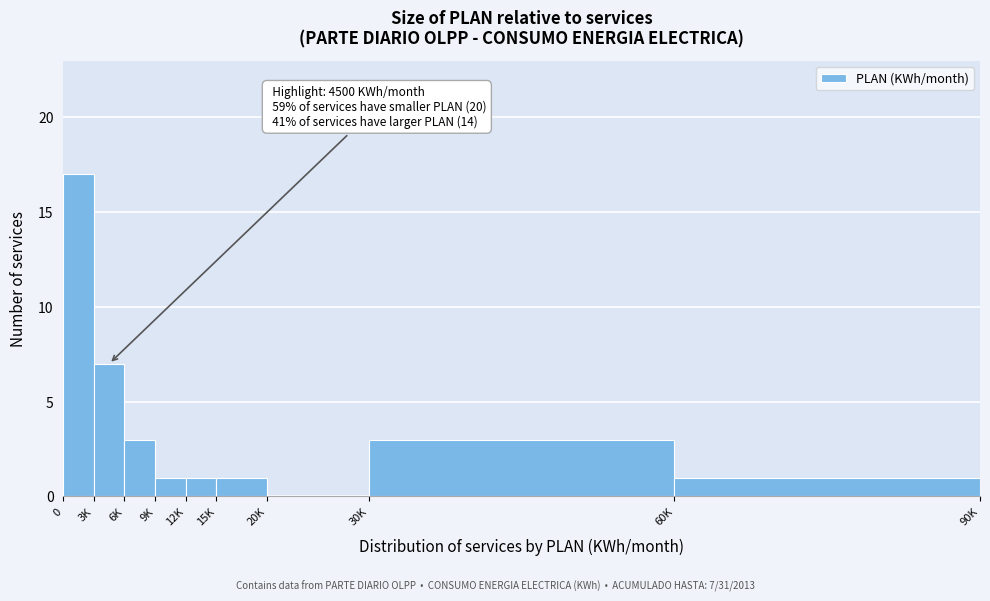

Reading left to right, list all the values displayed in this chart.

0=17	3K=7	6K=3	9K=1	12K=1	15K=1	20K=0	30K=3	60K=1